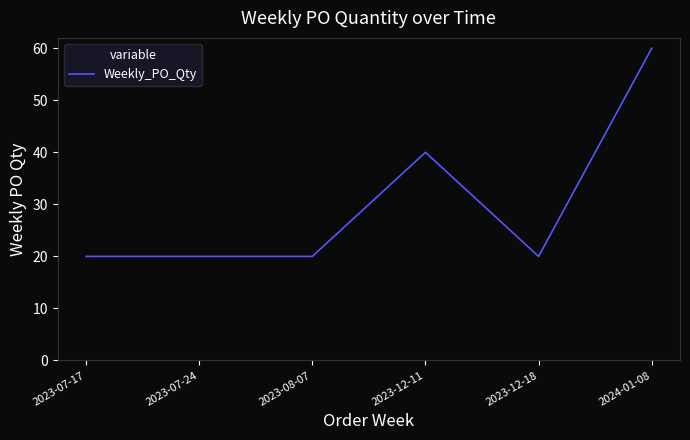

Where is the data nearest to the value 40?

2023-12-11